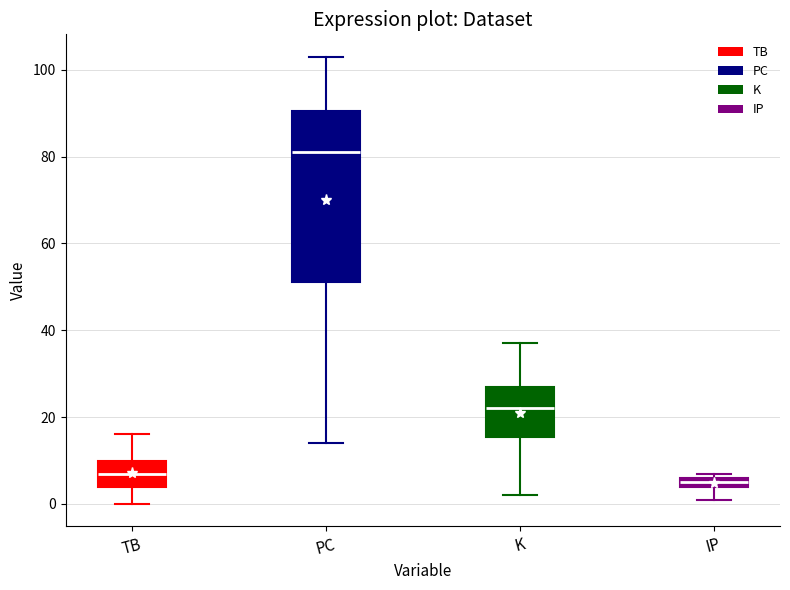

Which box's median line is the highest?

PC